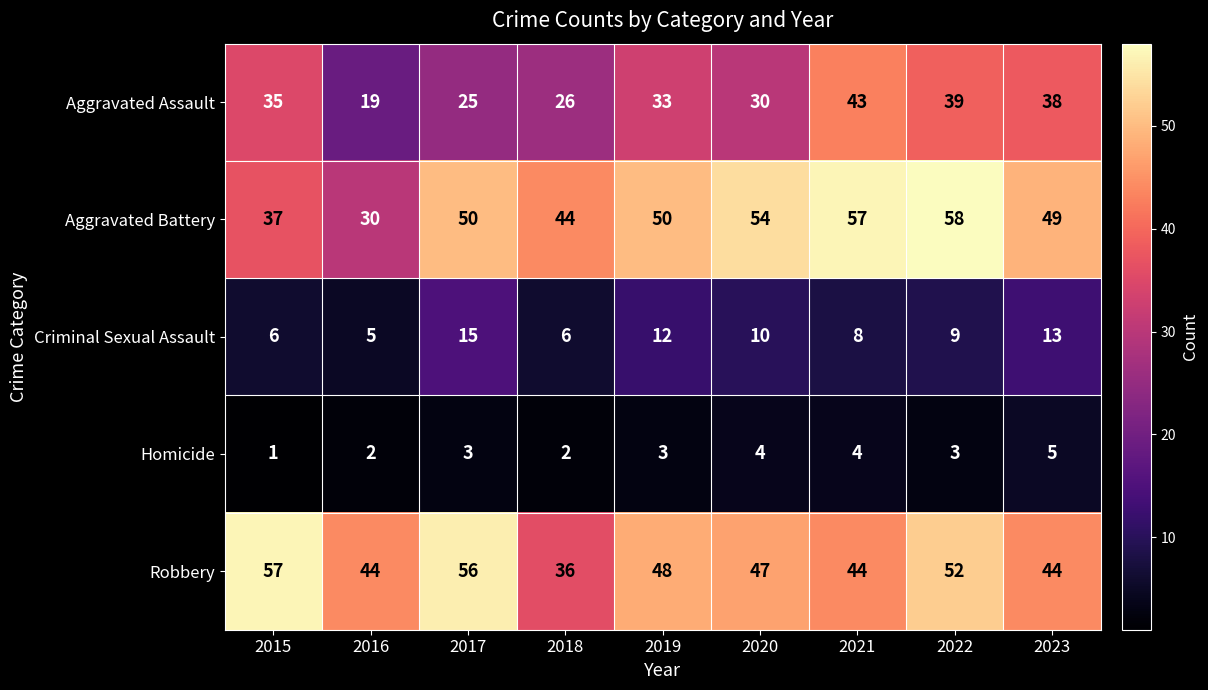

What is the difference between the maximum and minimum values in the Homicide series?

4